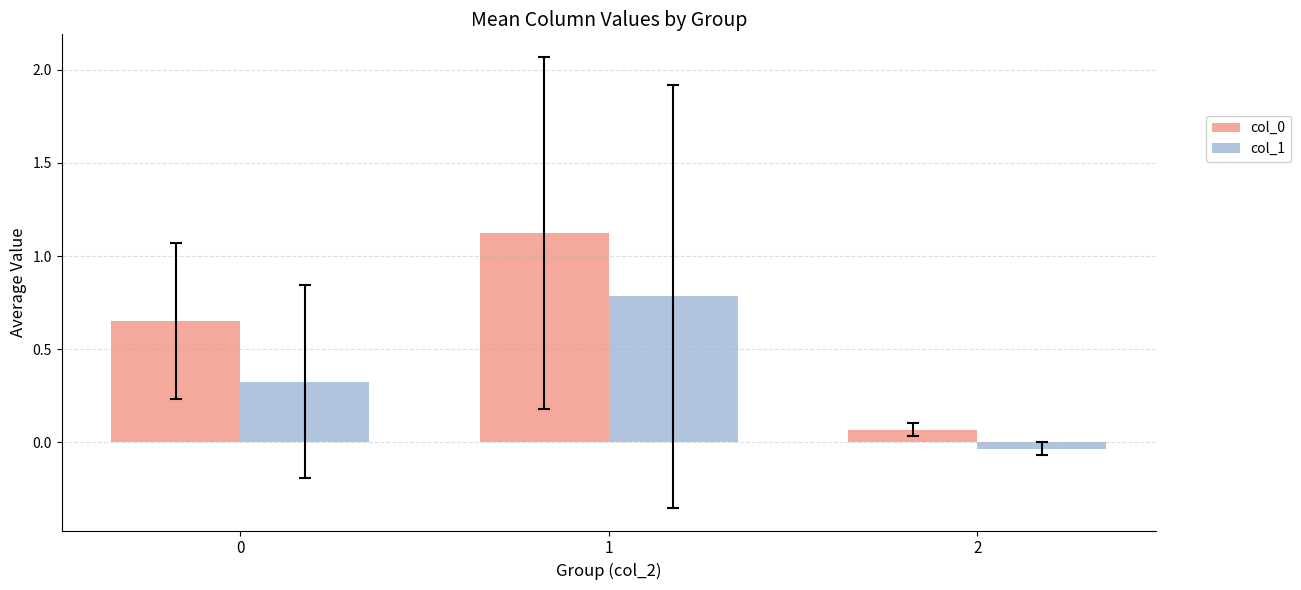

What is the spread (max minus min) of values at 1?

0.3